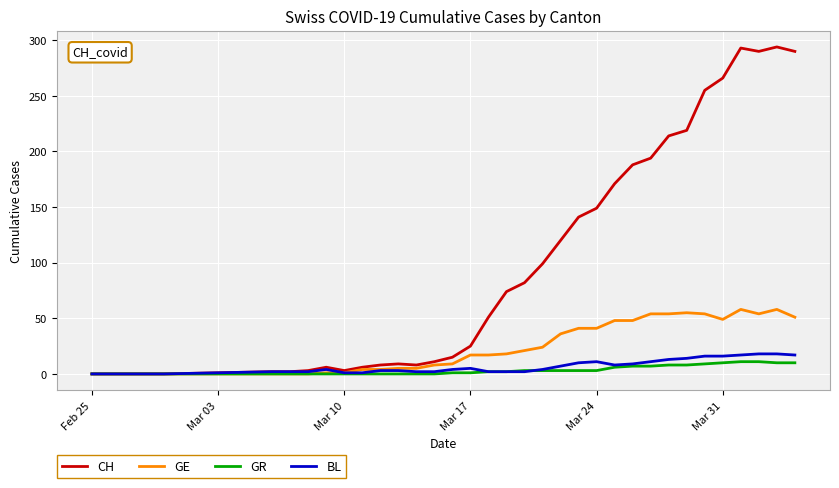

Which series has the largest range (max minus min)?

CH